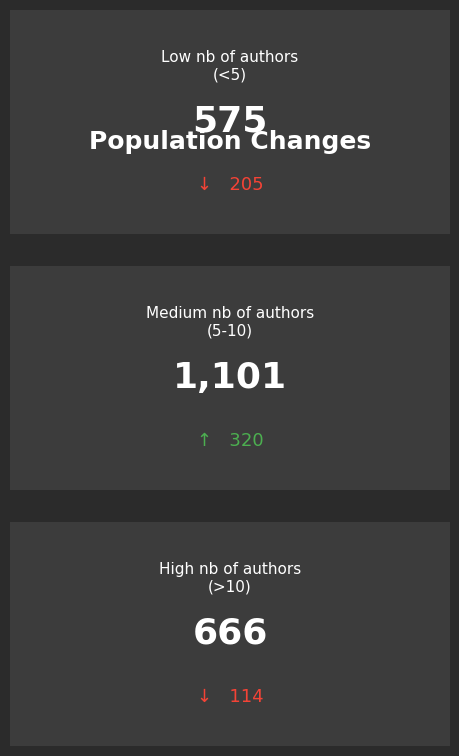

What is the difference between the maximum and minimum values?

526